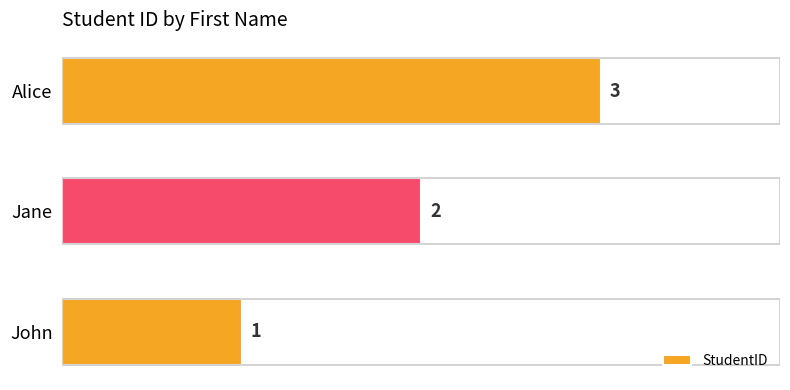

True or false: the data shows 1 at Alice.

False